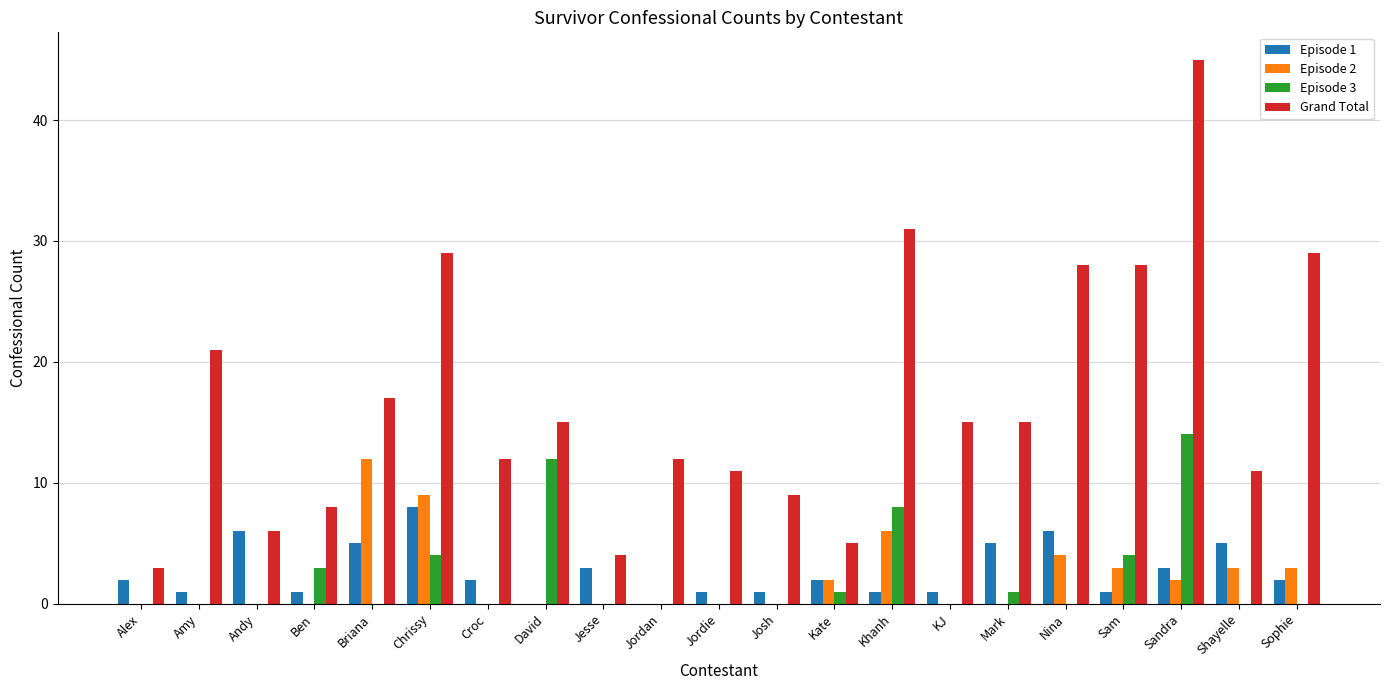

What is the maximum value shown in the chart?

45